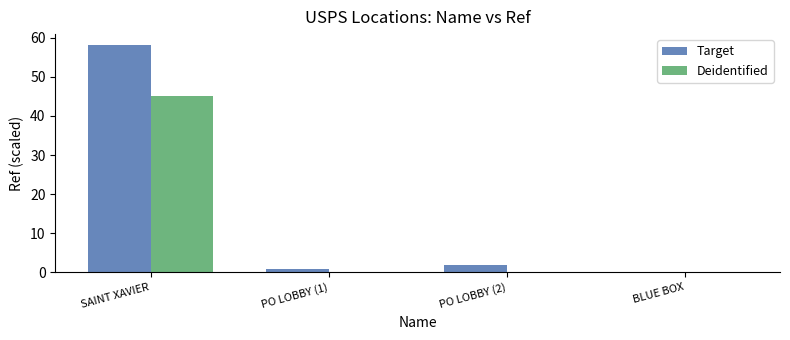

Reading right to left, extract all data points from this chart.

Target: 0	2	1	58
Deidentified: 0	0	0	45